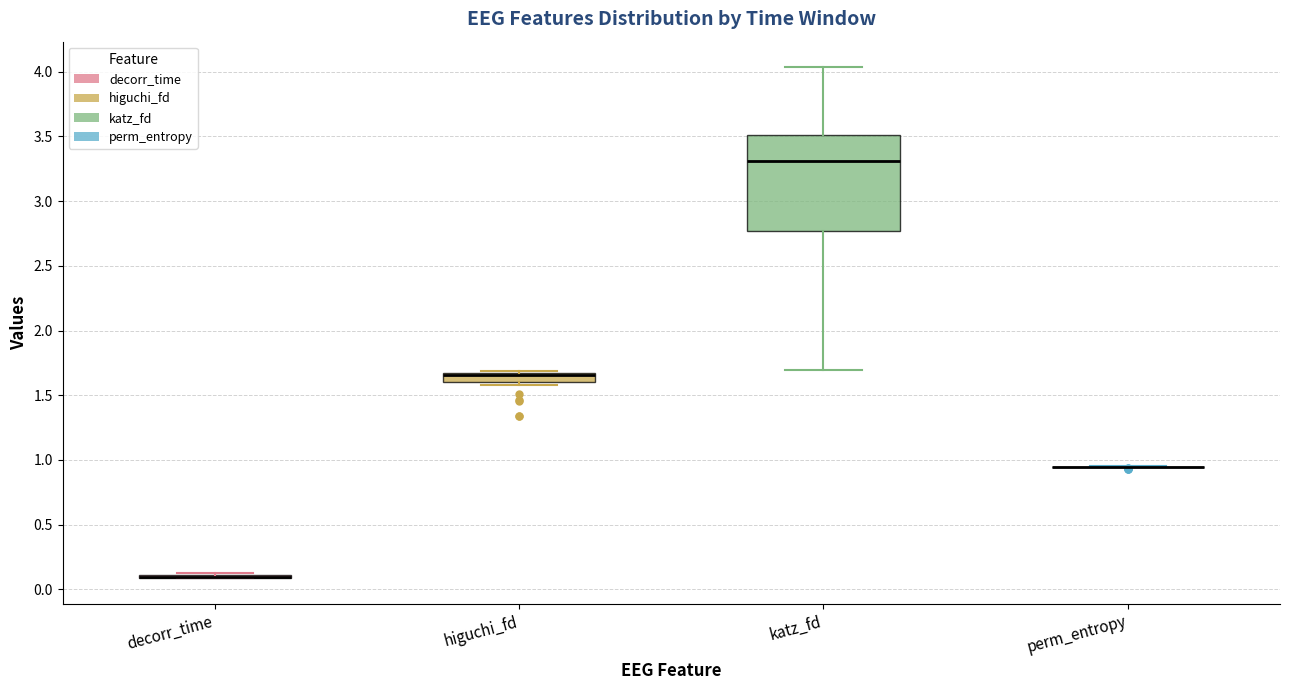

Comparing the boxes themselves (not the whiskers), which one is the tallest?

katz_fd